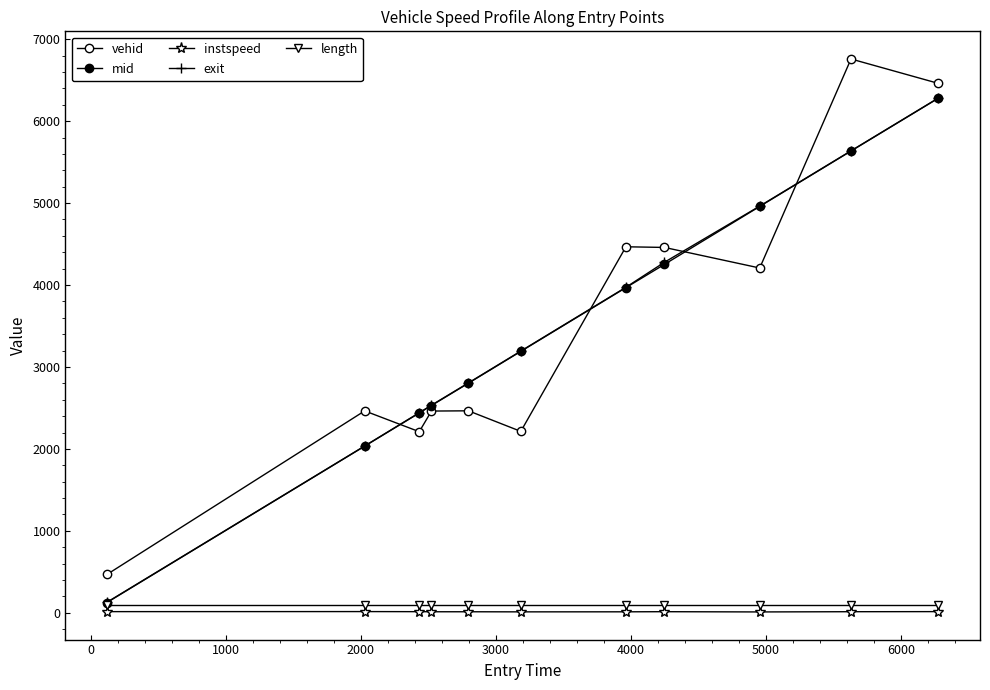

Does the chart have visible grid lines?

No